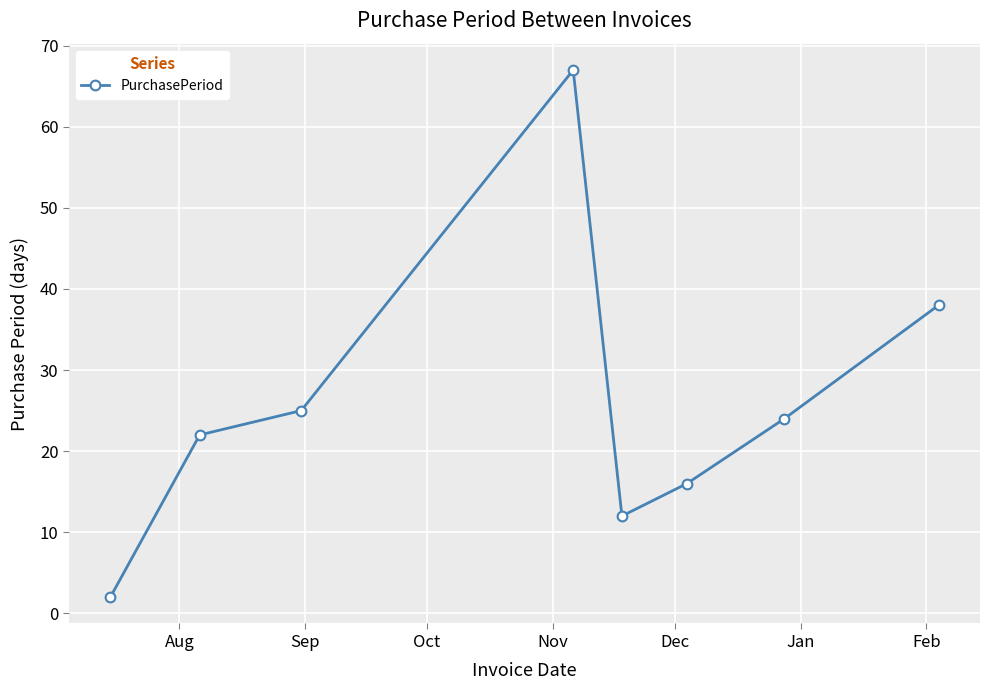

What is the value of the 5th point from the left?

12